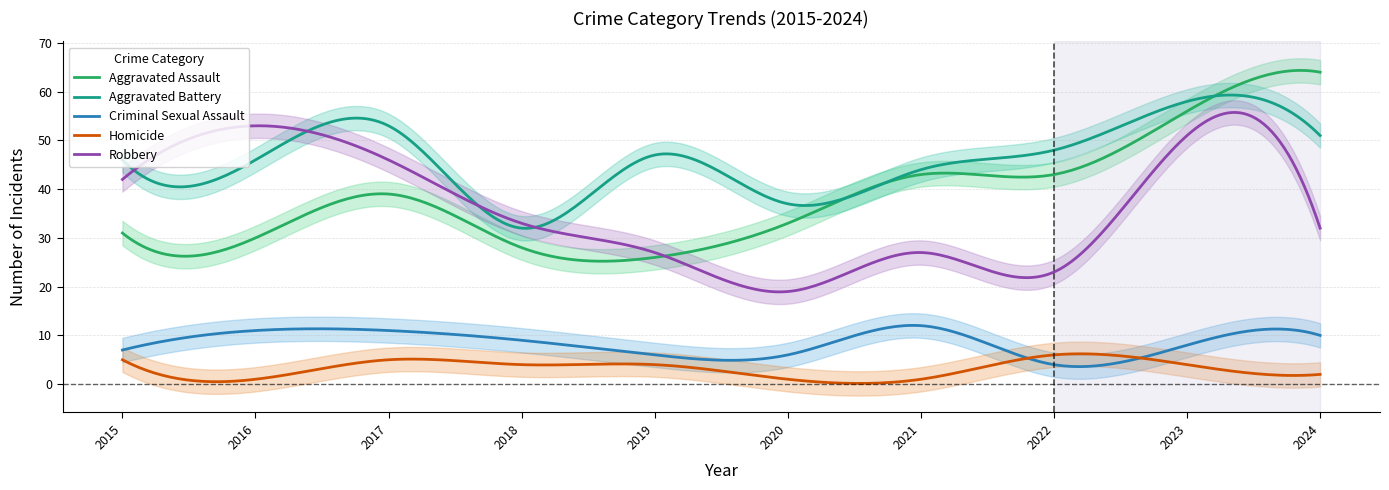

What is the total value across all series at 2017?

154